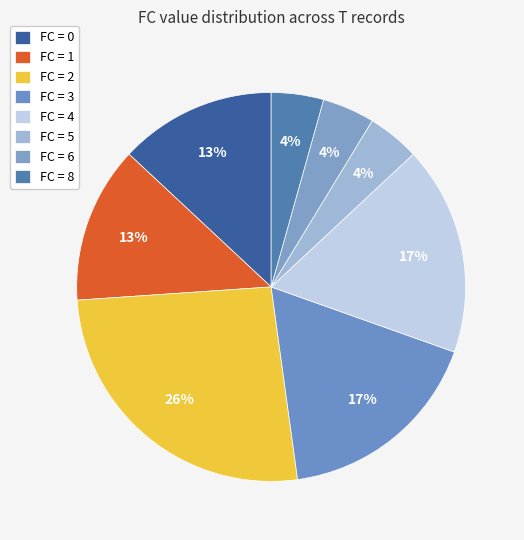

What is the largest slice in the pie chart?

2